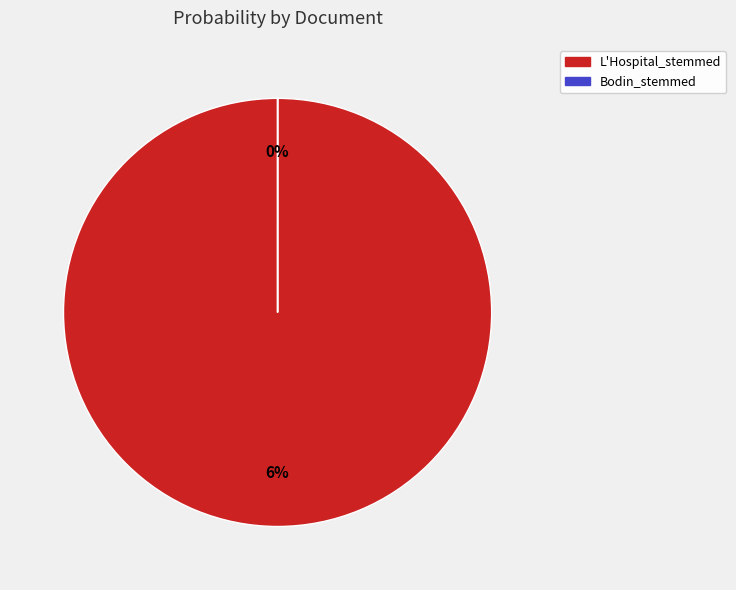

What portion of the pie excludes Bodin_stemmed?

100.0%